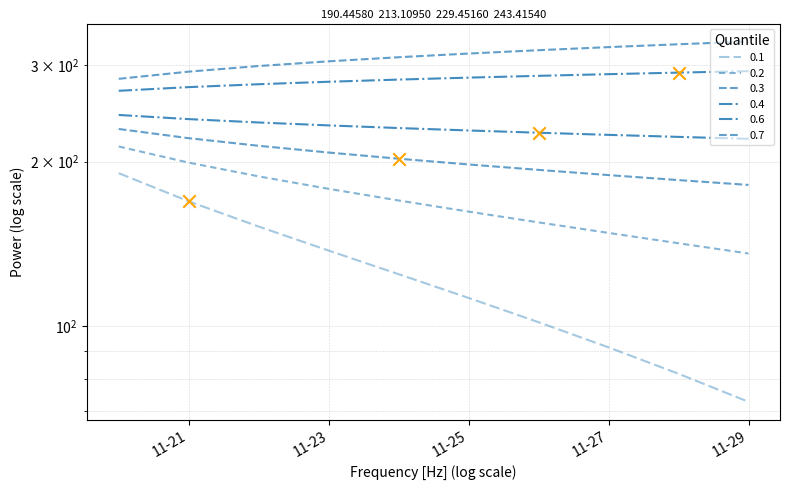

Is the value of 0.3 at 2024-11-26 greater than the value of 0.1 at 2024-11-24?

Yes